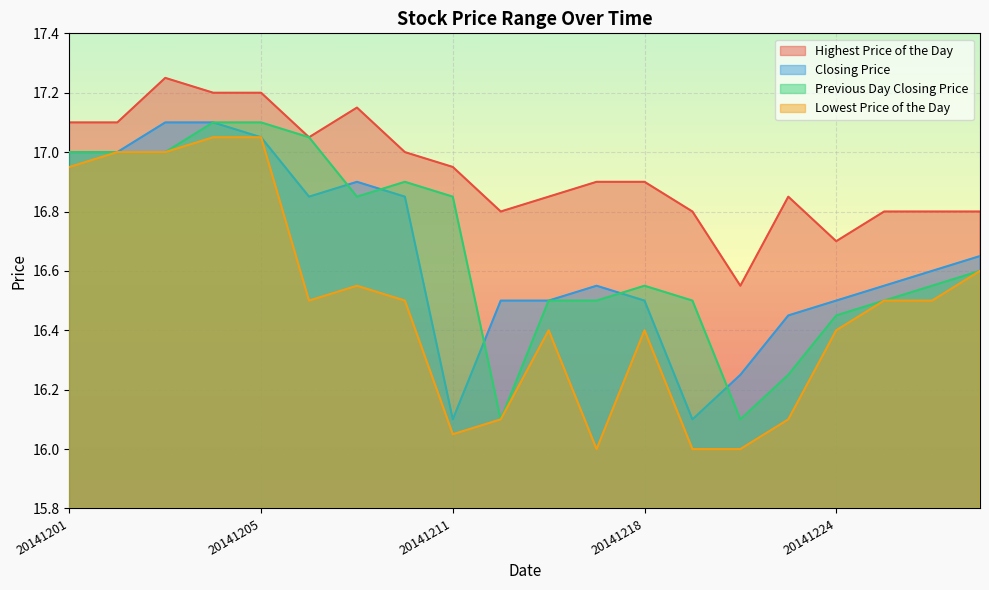

What is the difference between the highest and lowest values at 20141208?

0.6